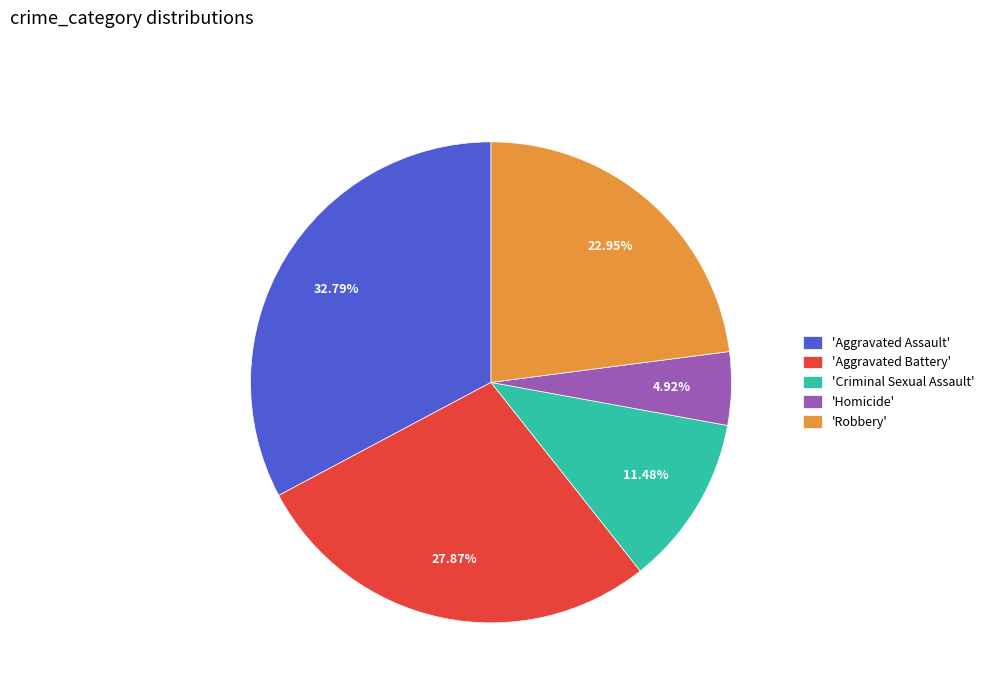

Which category has the biggest portion of the pie?

'Aggravated Assault'